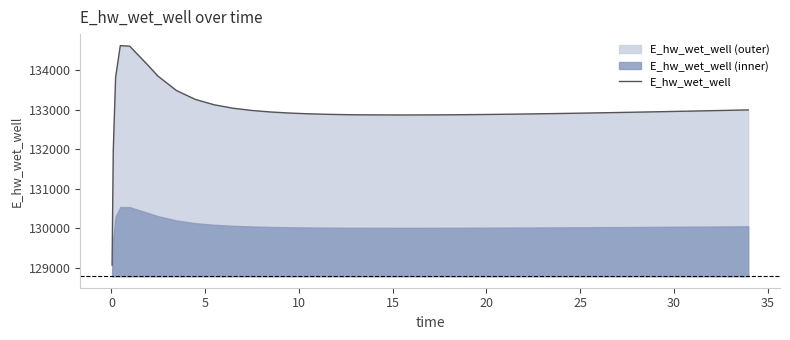

What is the highest value of the E_hw_wet_well series?

134628.0